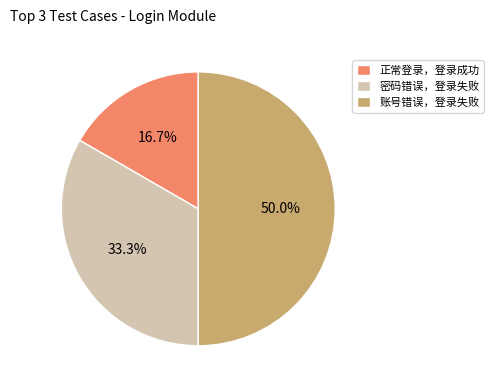

Is it true that 密码错误，登录失败 is 44% of the pie?

False